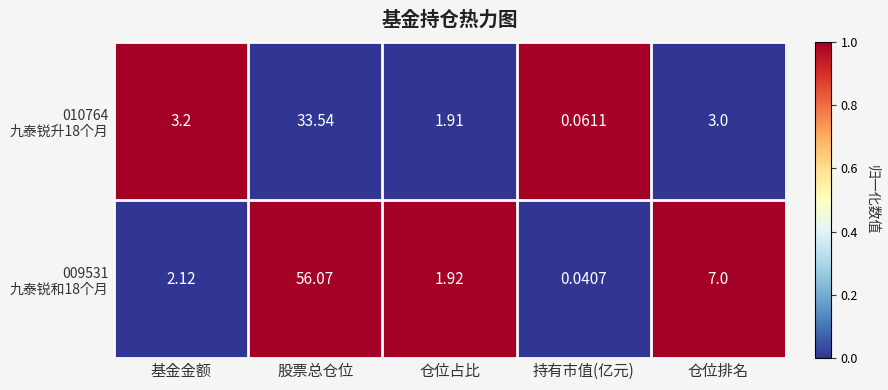

At which category is the sum across all series the highest?

股票总仓位